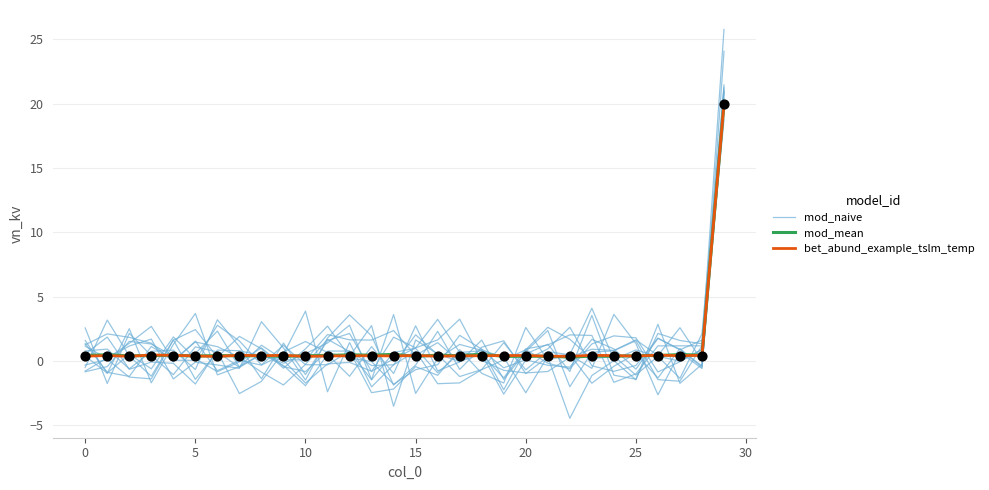

What are all the series names shown in the legend?

mod_naive, mod_mean, bet_abund_example_tslm_temp